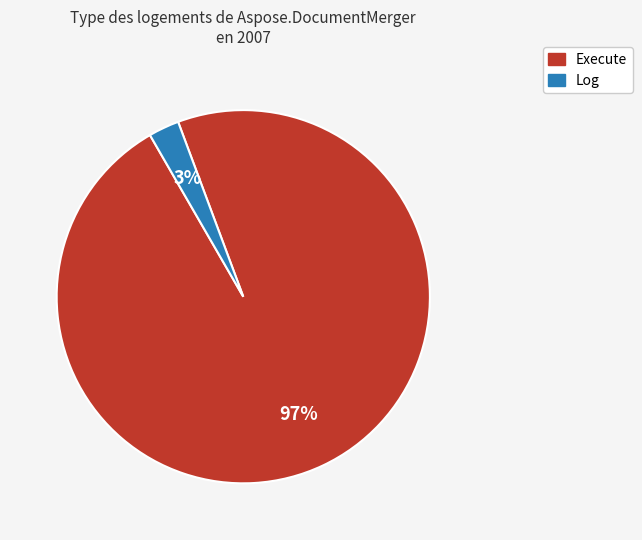

Which category has the biggest portion of the pie?

Execute